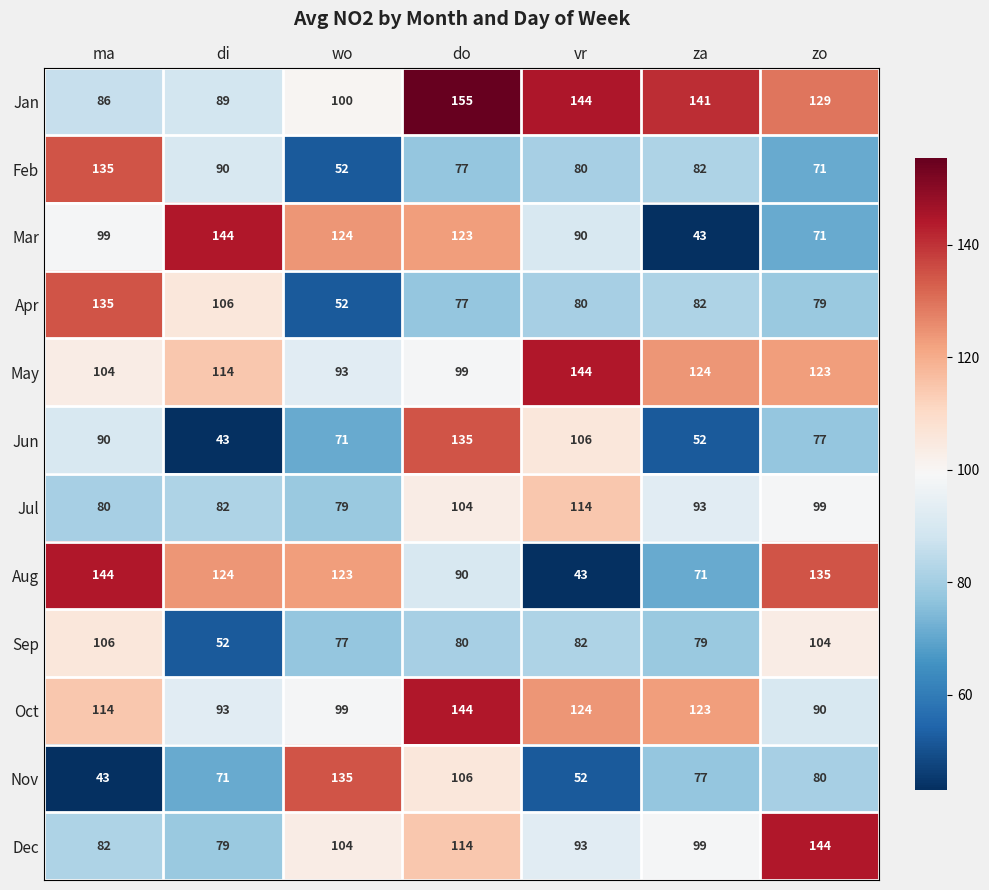

The value of Nov at zo is 44. True or false?

False